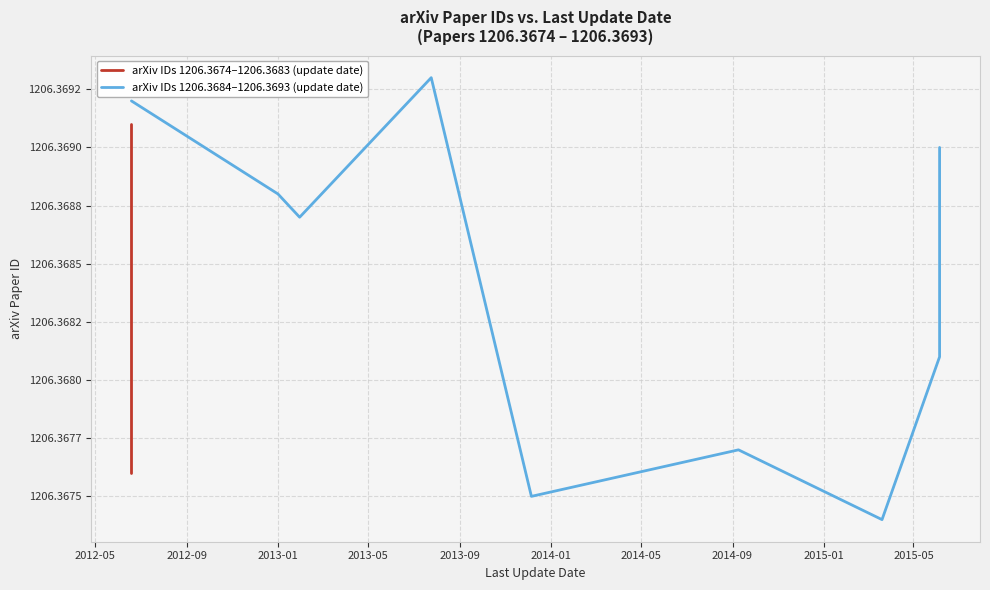

Does the chart have visible grid lines?

Yes